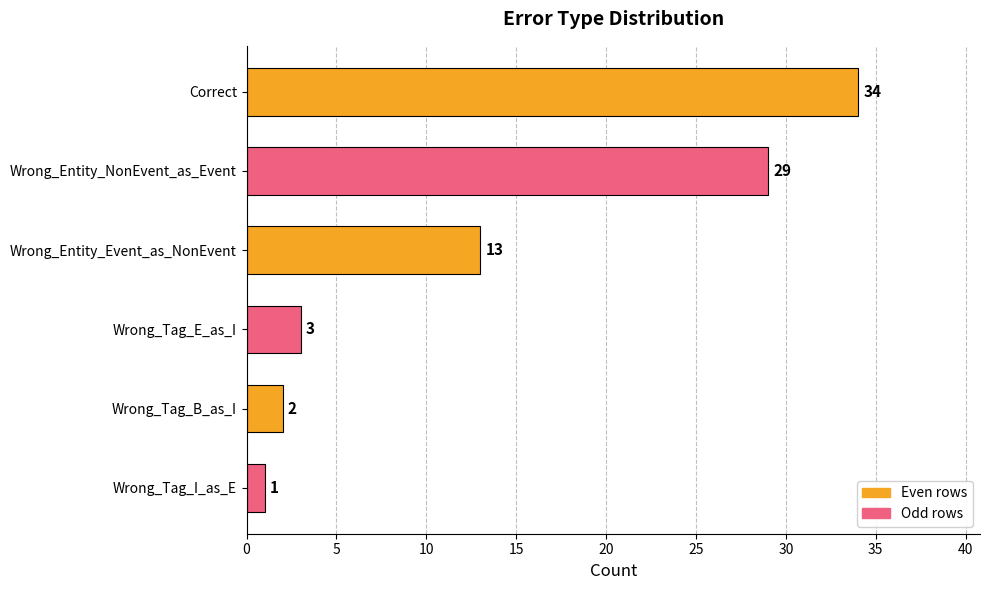

Reading top to bottom, extract all data points from this chart.

Correct=34	Wrong_Entity_NonEvent_as_Event=29	Wrong_Entity_Event_as_NonEvent=13	Wrong_Tag_E_as_I=3	Wrong_Tag_B_as_I=2	Wrong_Tag_I_as_E=1